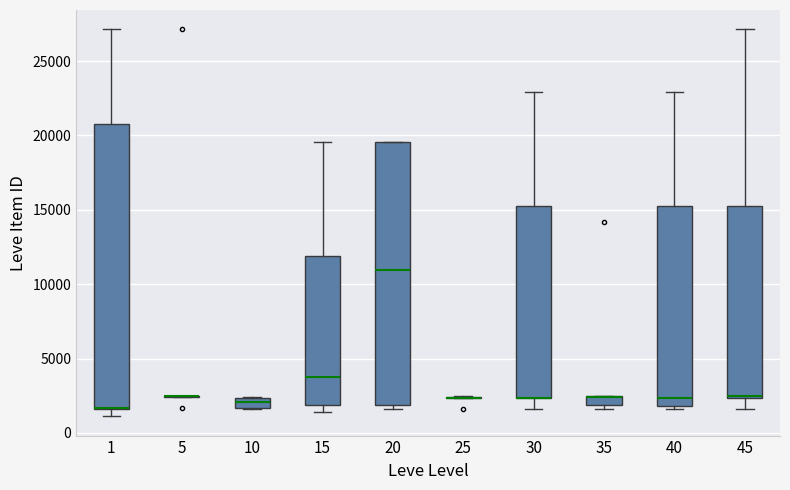

Which box is the tallest, from its lower edge to its upper edge?

1